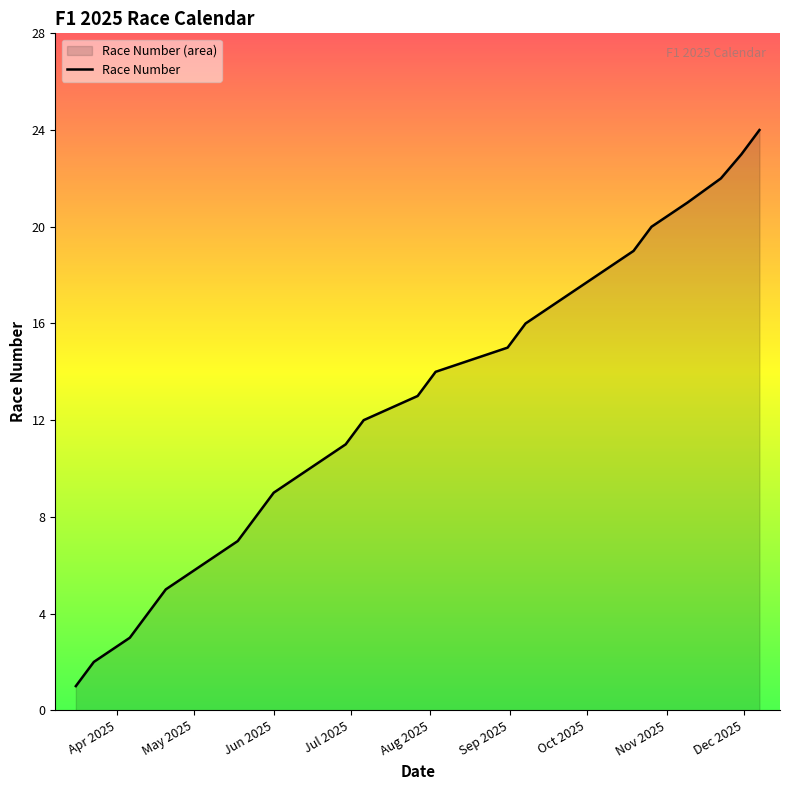

What is the difference between the maximum and minimum values?

23